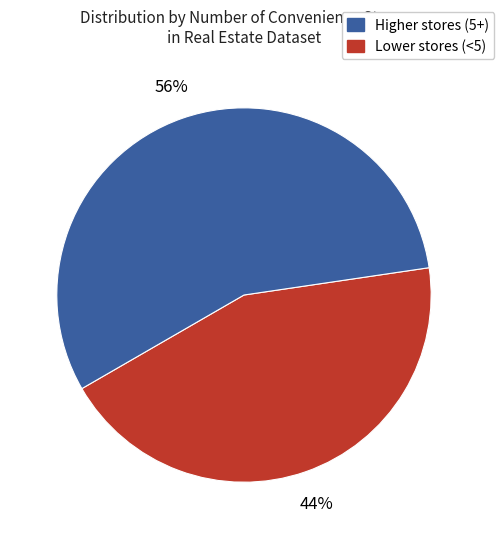

Is there any slice that represents more than half of the pie?

Yes